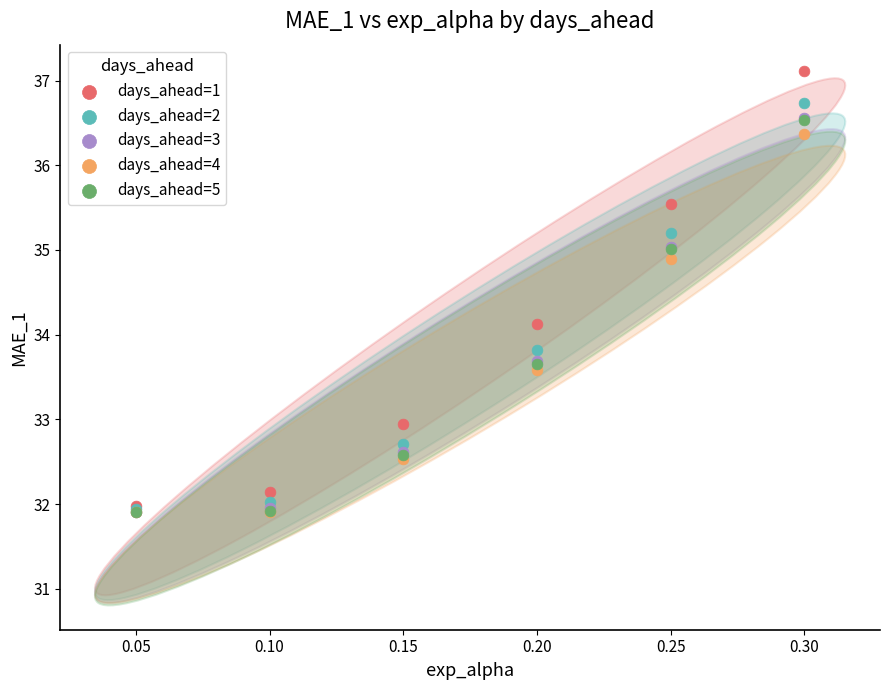

What are all the series names shown in the legend?

days_ahead=1, days_ahead=2, days_ahead=3, days_ahead=4, days_ahead=5